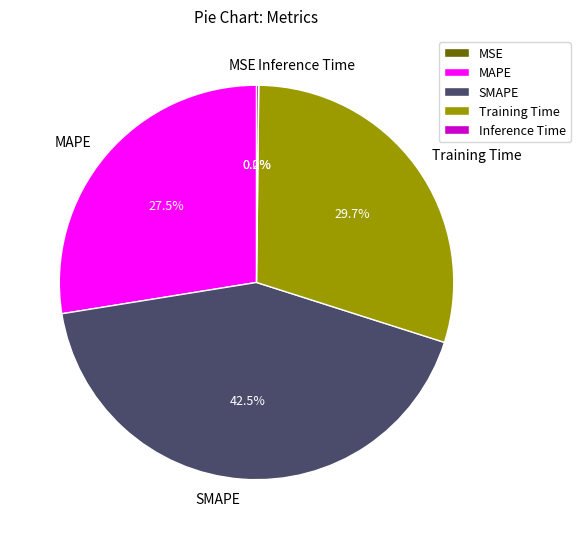

True or false: MAPE accounts for 15% of the total.

False